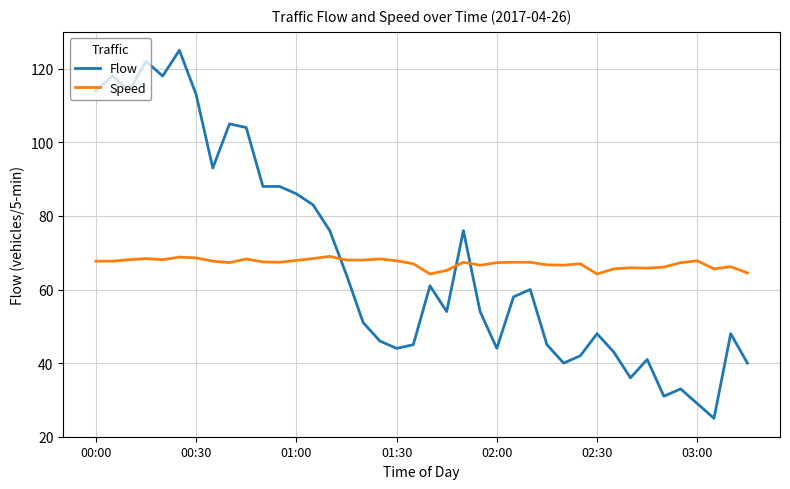

Which series has the largest range (max minus min)?

Flow